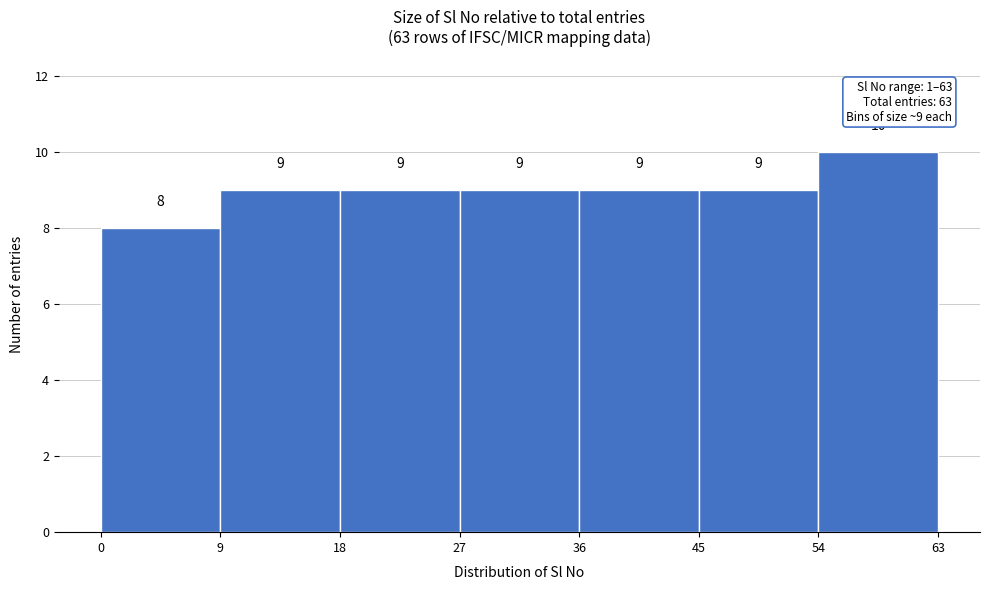

How tall is the bar that spans 18 to 27 on the x-axis?

9